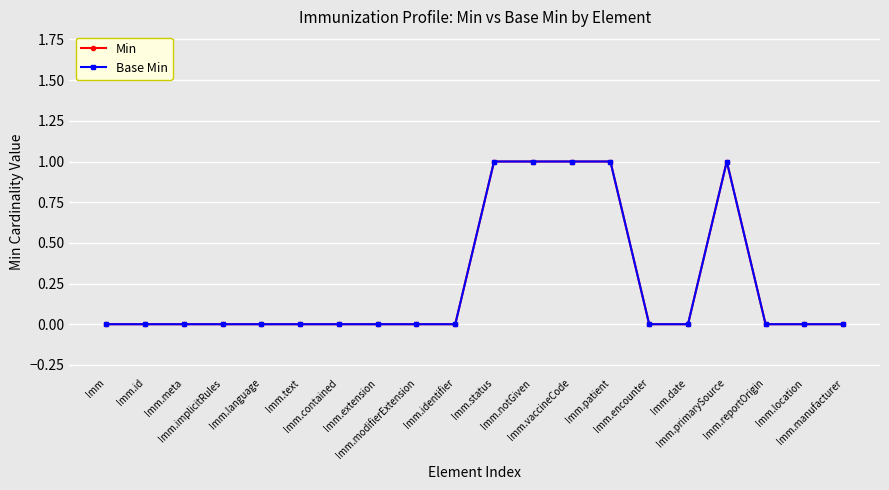

Which series has the widest spread of values?

Min